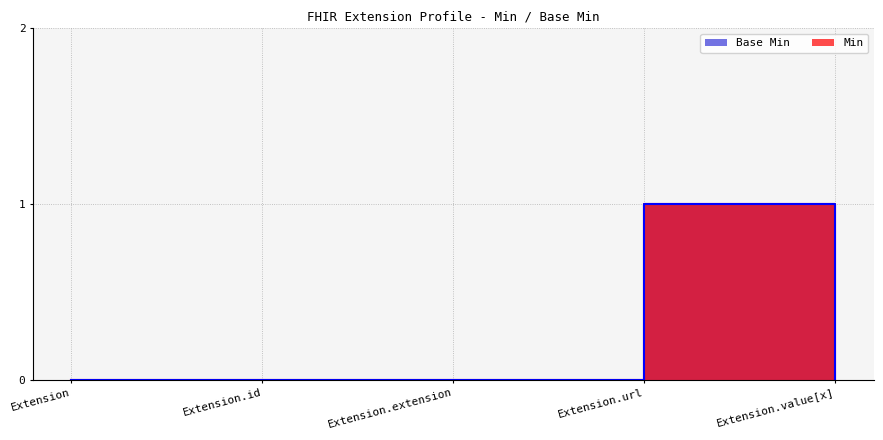

Reading left to right, transcribe all the data shown in this chart.

Min: Extension=0	Extension.id=0	Extension.extension=0	Extension.url=1	Extension.value[x]=0
Base Min: Extension=0	Extension.id=0	Extension.extension=0	Extension.url=1	Extension.value[x]=0